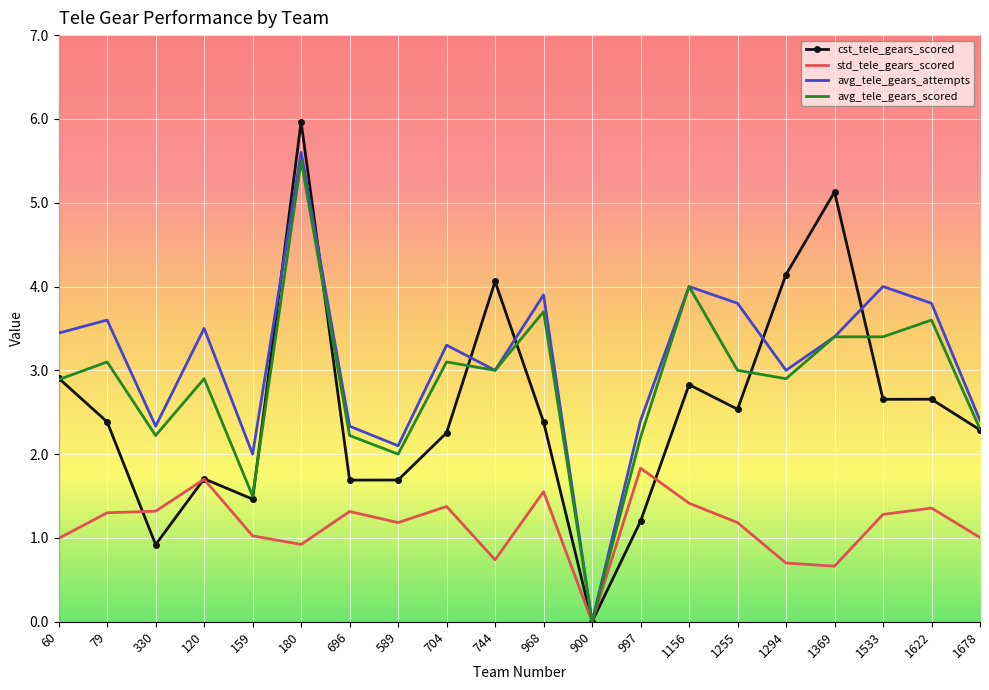

True or false: avg_tele_gears_scored and cst_tele_gears_scored cross at least once.

True